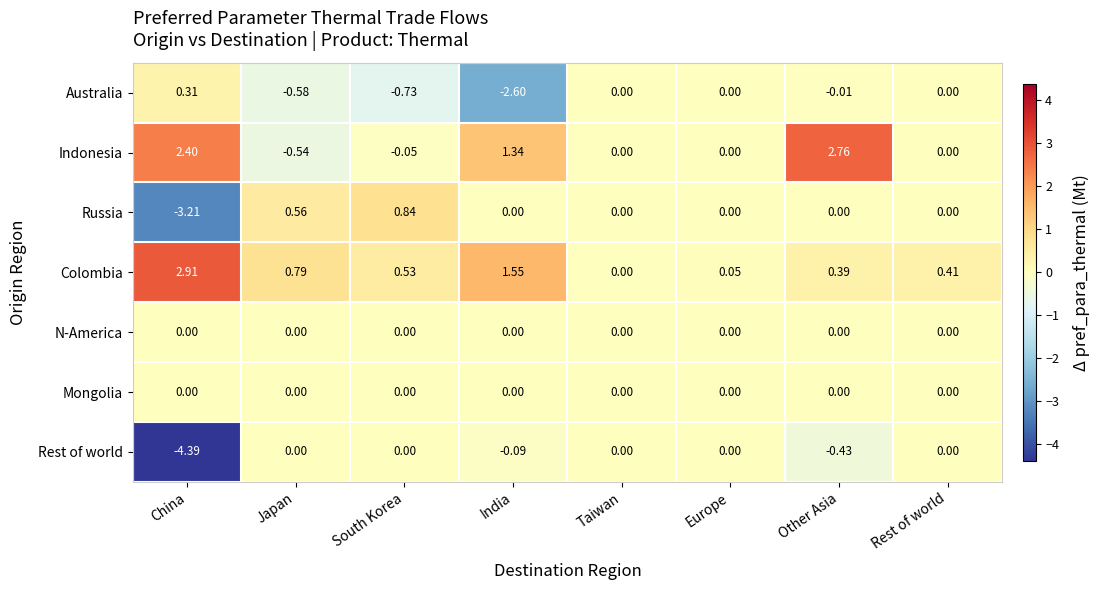

Is the value of N-America at South Korea greater than the value of Colombia at Other Asia?

No